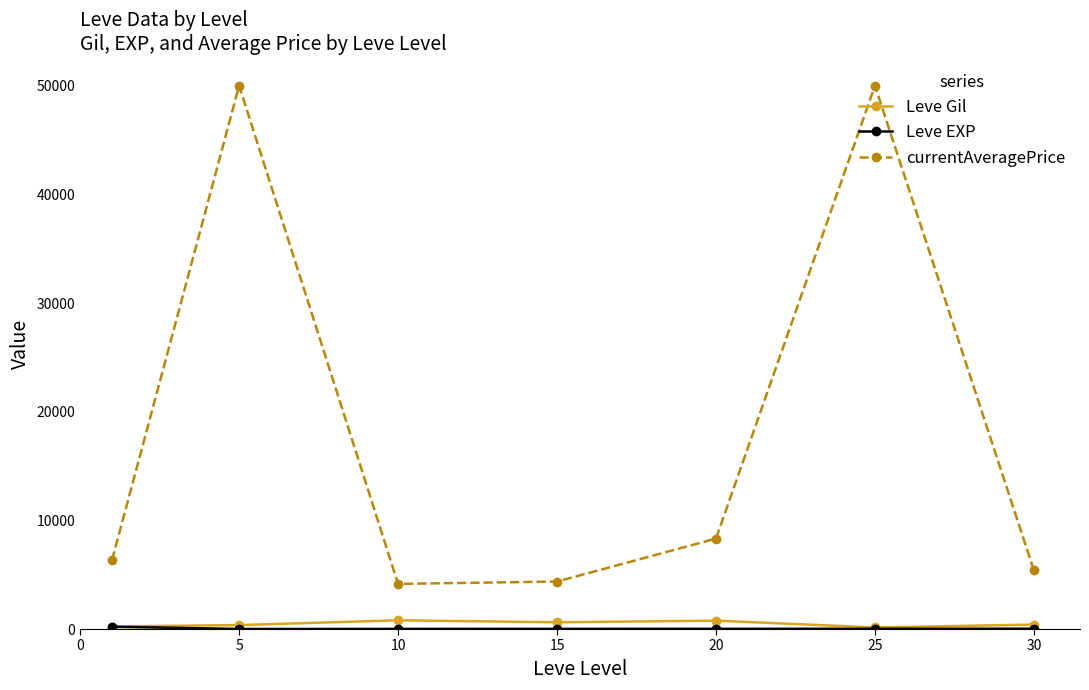

True or false: Leve Gil and currentAveragePrice cross at least once.

False